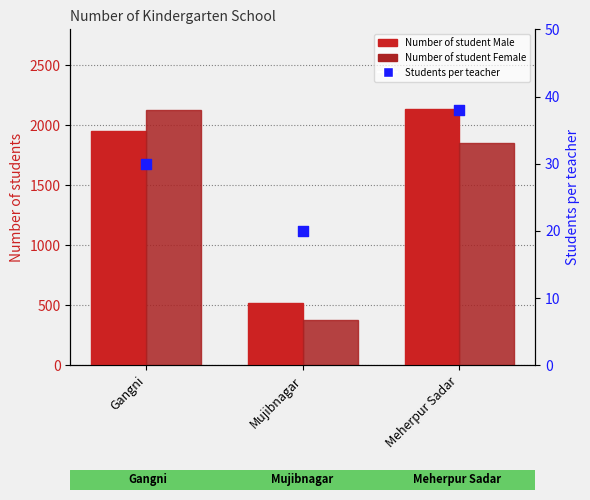

Which series contains the highest Y value?

Number of student Male